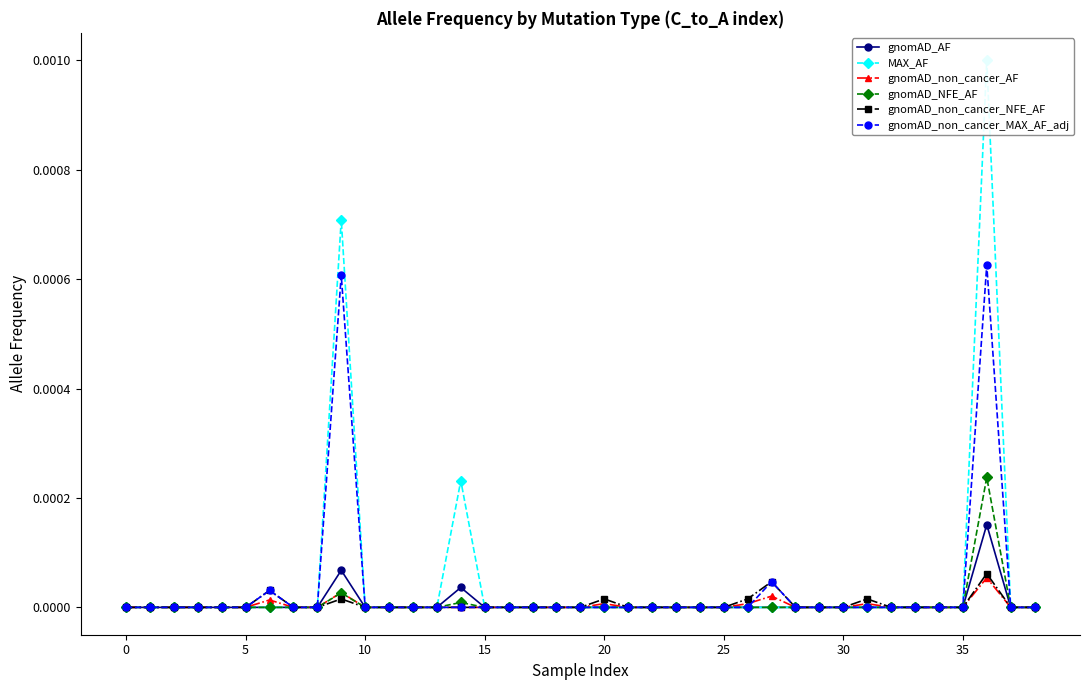

True or false: gnomAD_non_cancer_AF has more than 0 points higher than both neighbors.

True